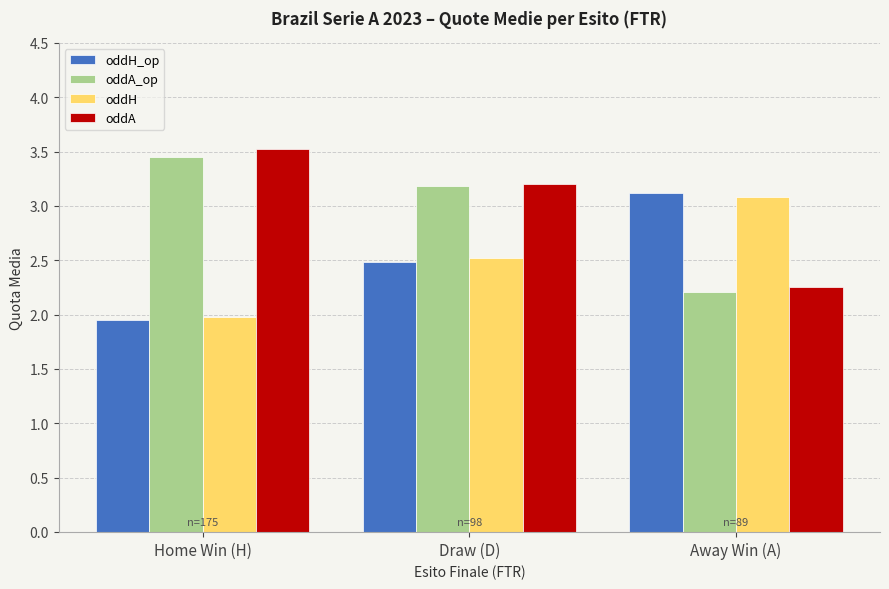

What is the difference between the maximum and minimum values in the oddH_op series?

1.2